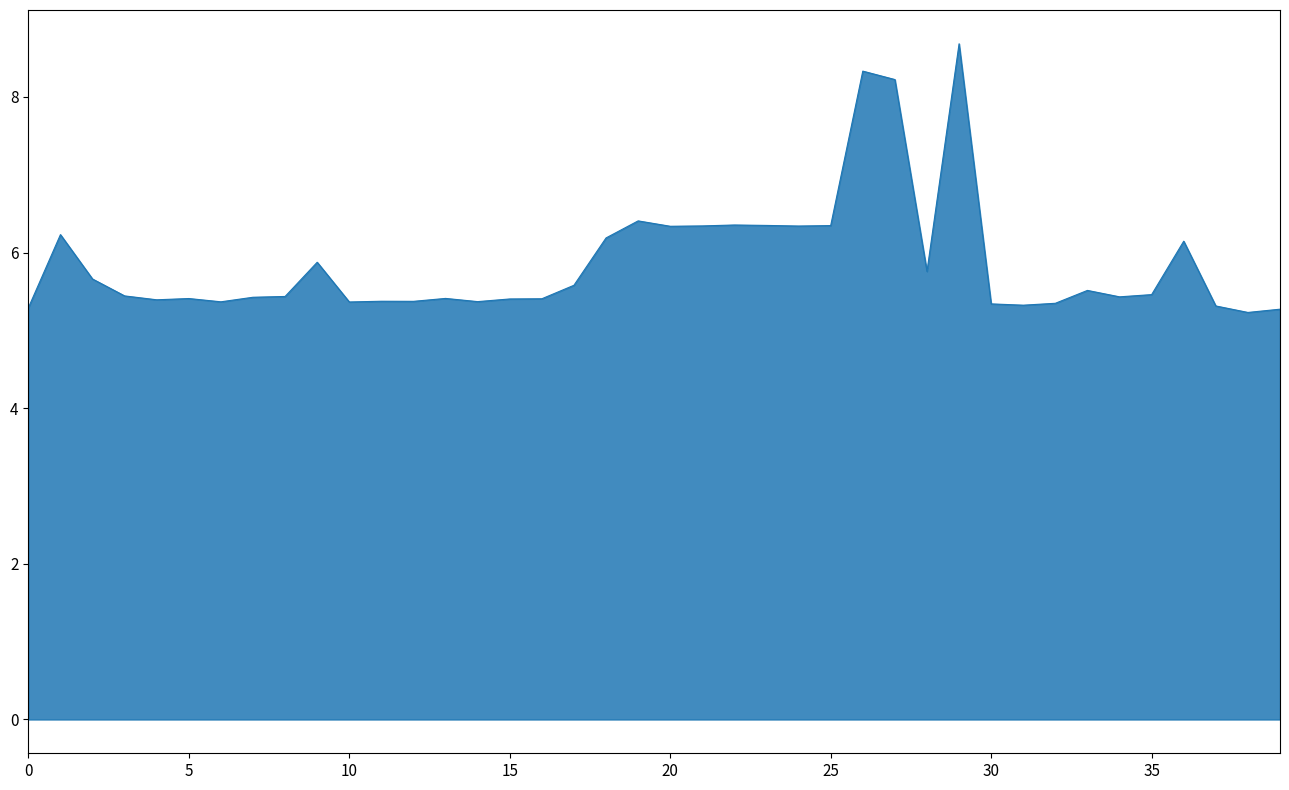

What is the difference between the maximum and minimum values?

3.5